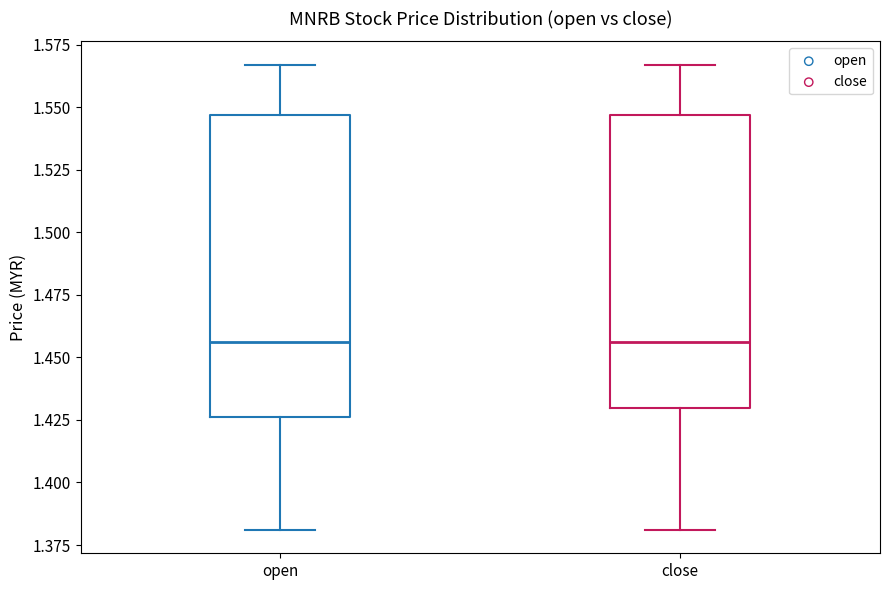

Where does the median line of the box for close sit on the y-axis? The values are not printed on the chart, so give them approximately, as read against the axis.

1.455